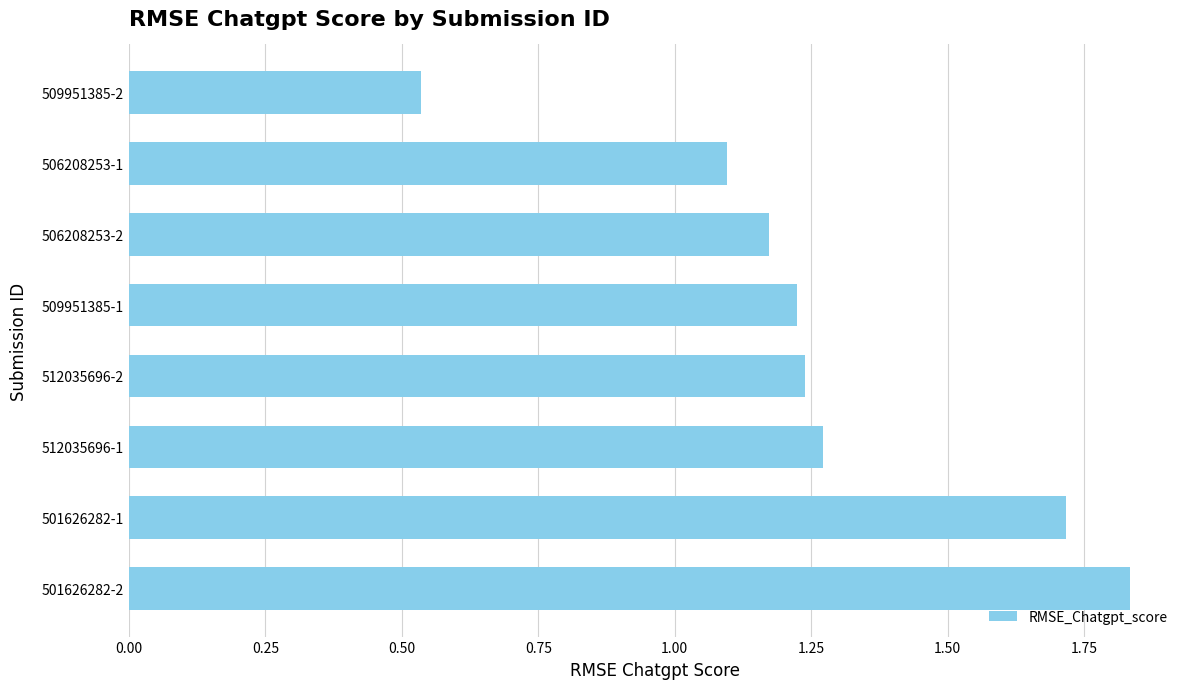

Which label corresponds to the smallest value in the chart?

509951385-2